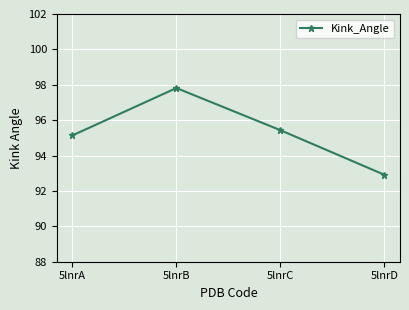

Which label corresponds to the largest value in the chart?

5lnrB